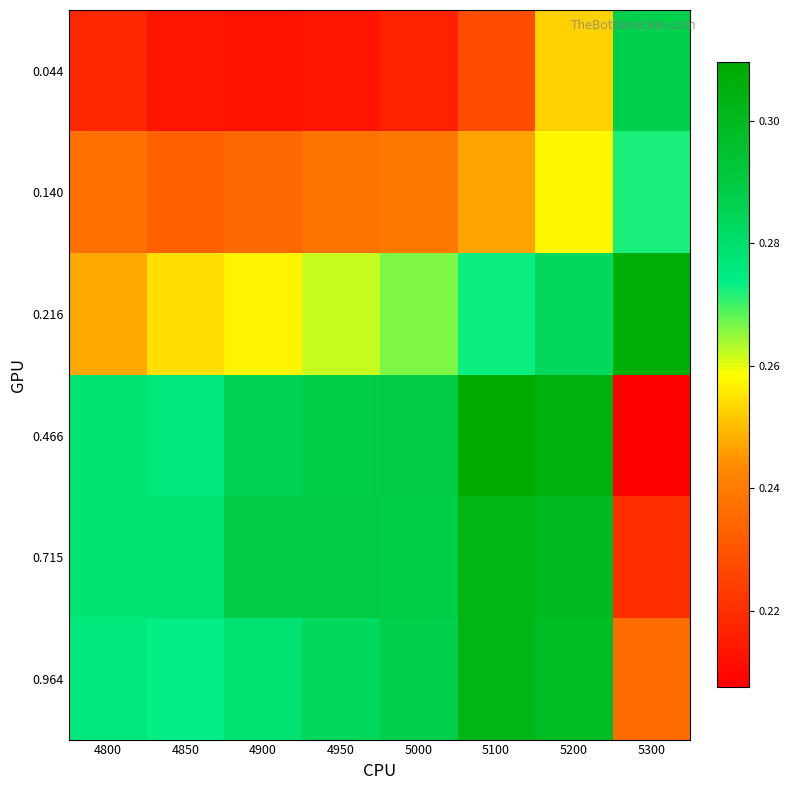

Which series changed the most between 4950 and 5300?

0.466